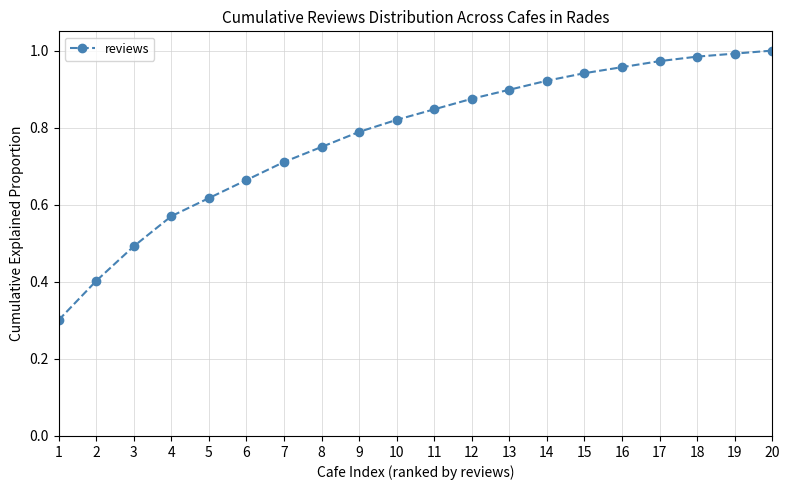

How many lines are shown in the chart?

1